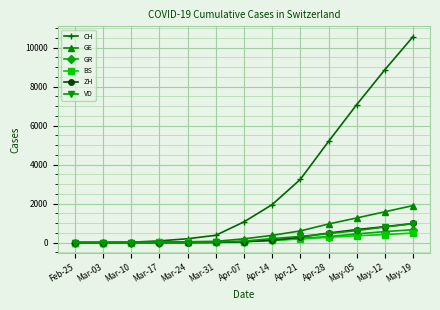

True or false: GE has a value of 370 at Apr-14.

True